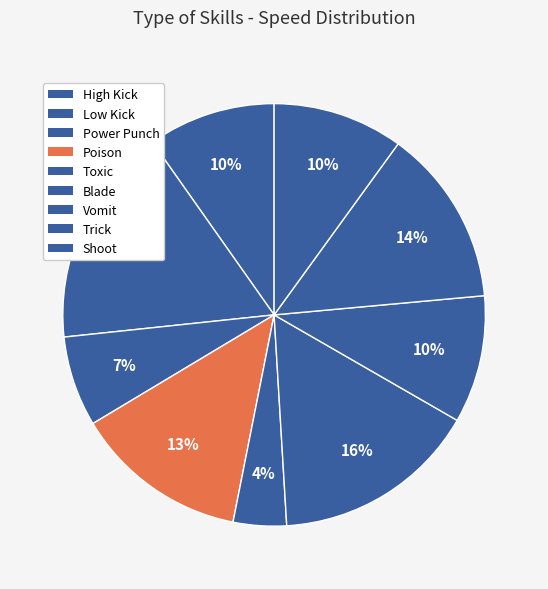

To the nearest percent, what percentage of the pie is Trick?

15%